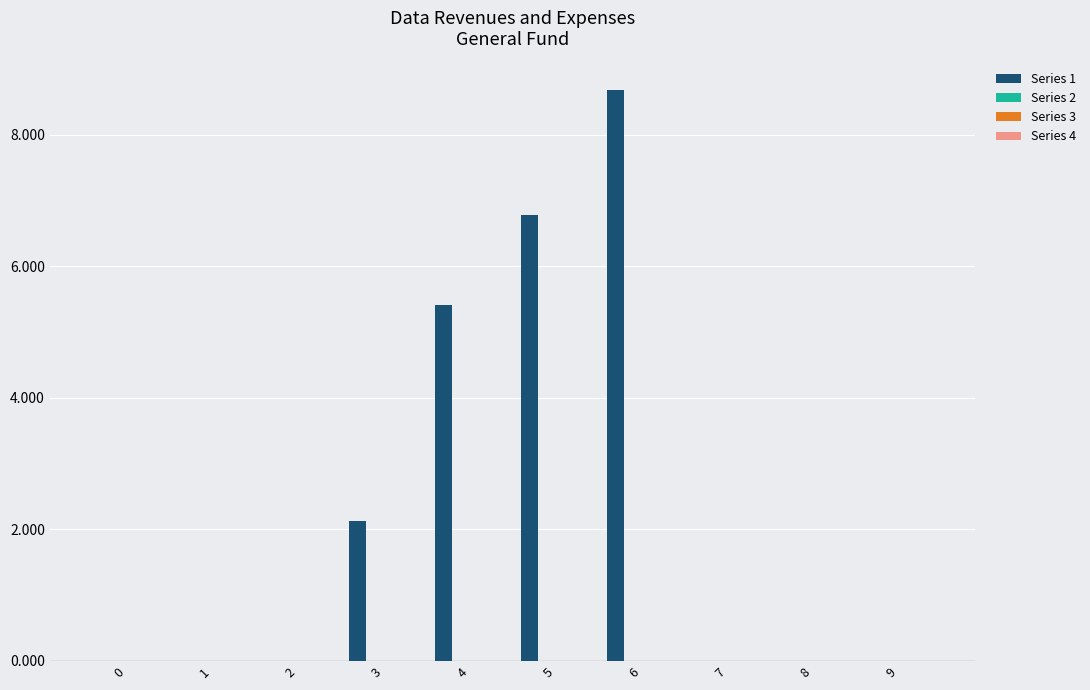

Are the bars horizontal?

No